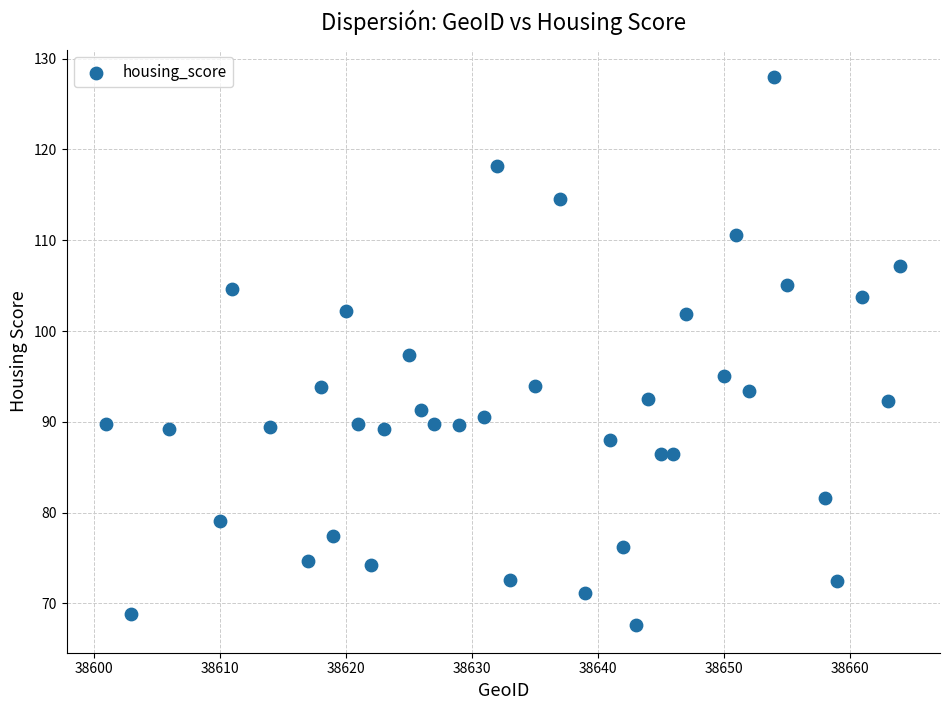

What is the range of X values (max minus min)?

63.0